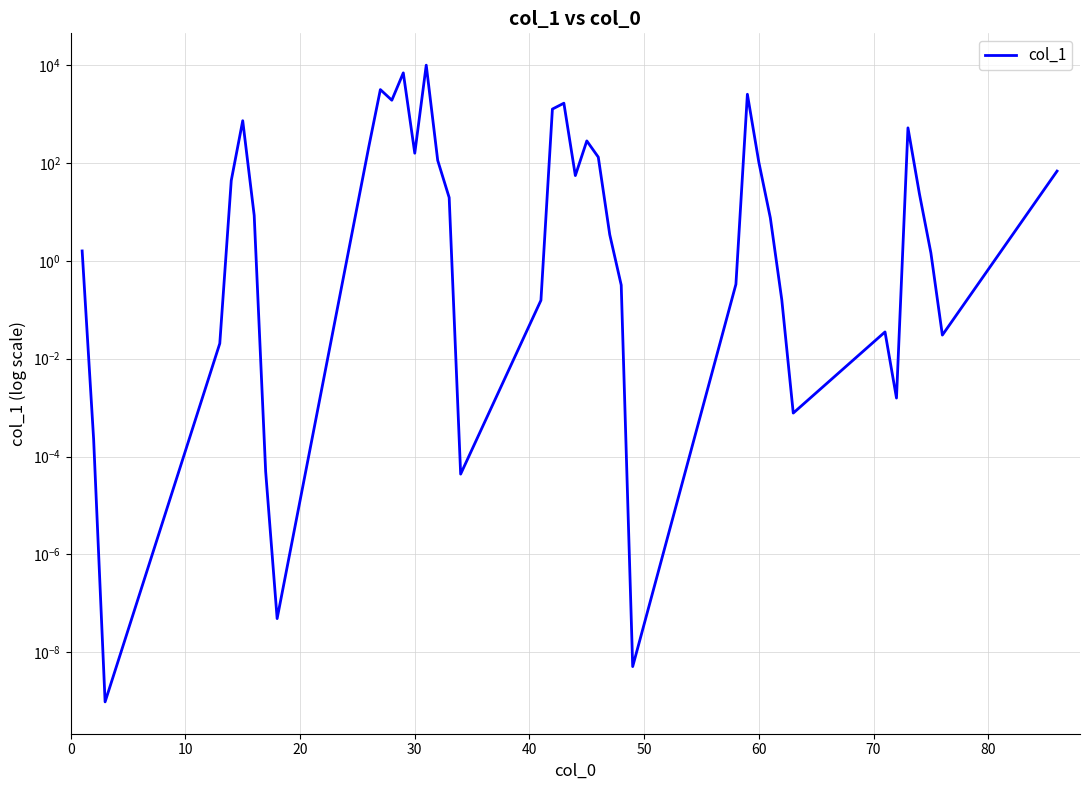

Count the number of data series in this chart.

1